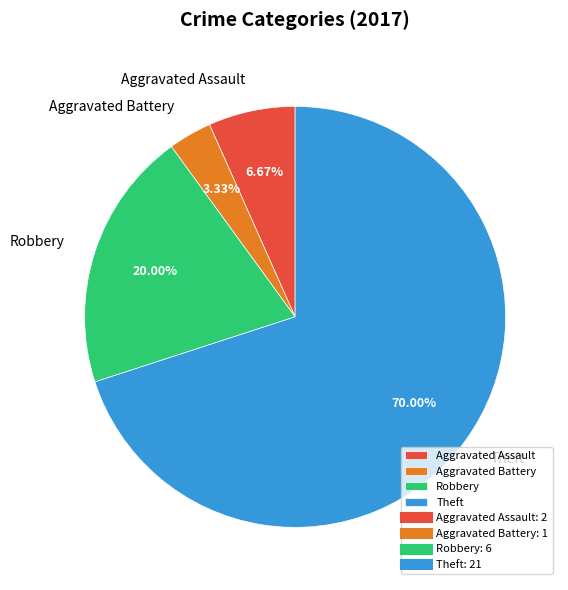

To the nearest percent, what is the combined percentage of Aggravated Battery and Theft?

73%